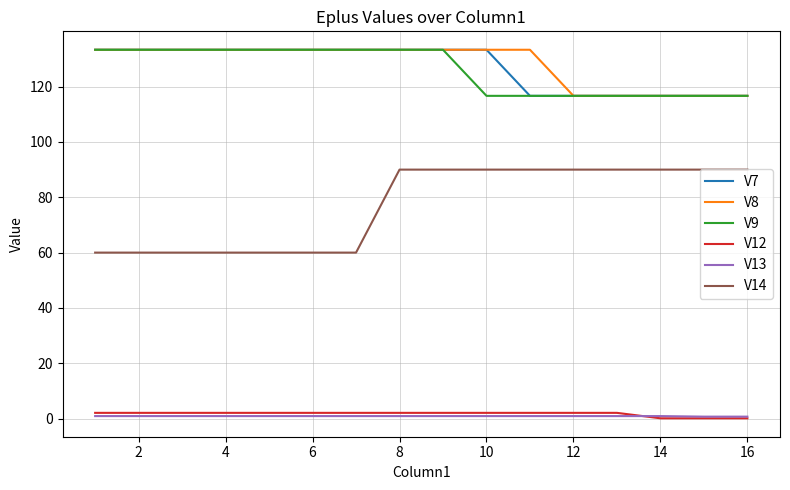

Which series has the widest spread of values?

V14